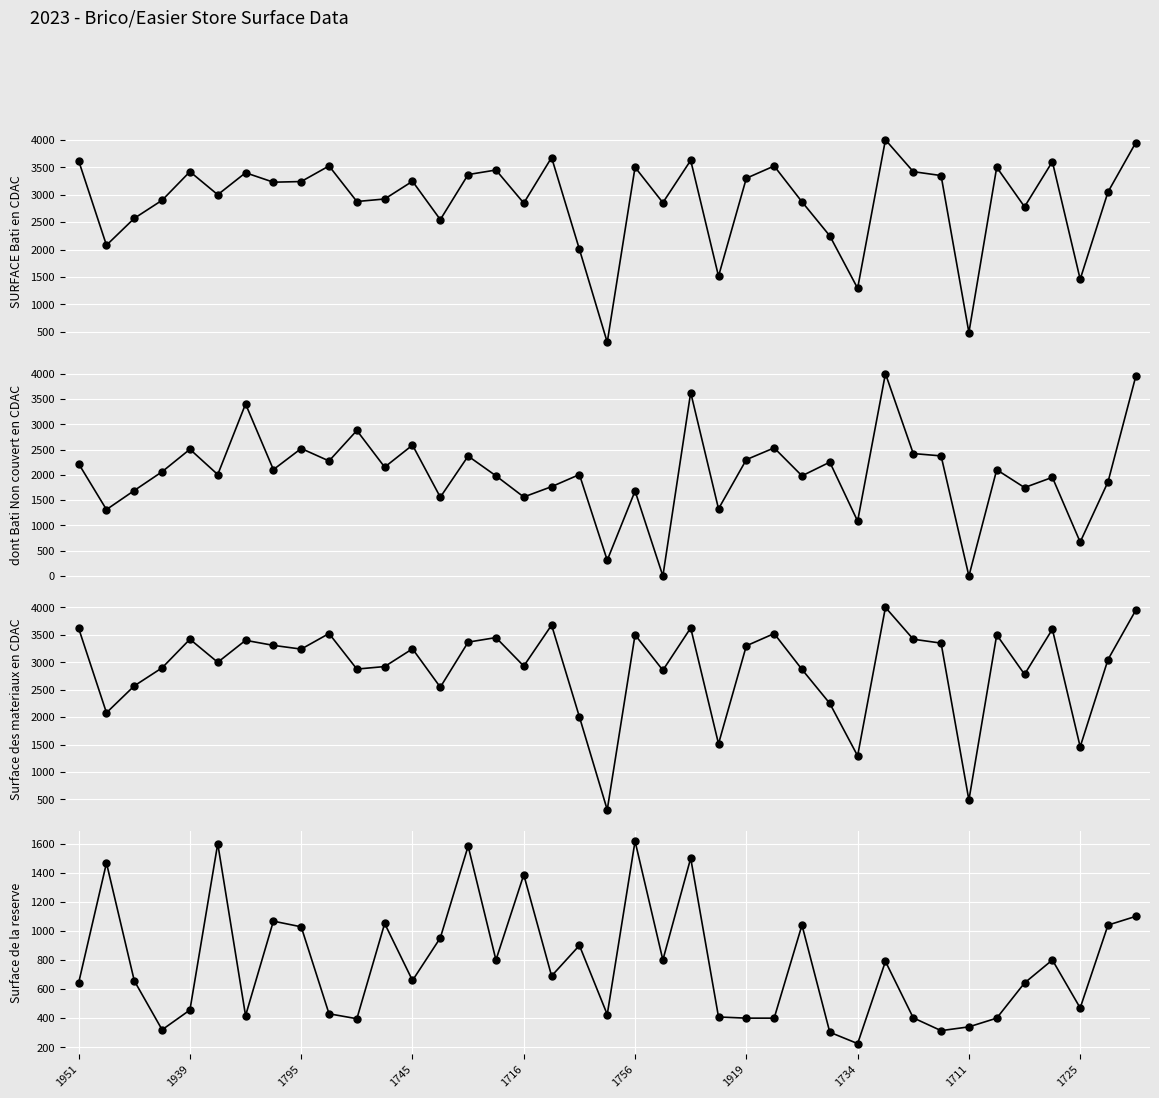

True or false: Surface des materiaux en CDAC and dont Bati Non couvert en CDAC cross at least once.

False